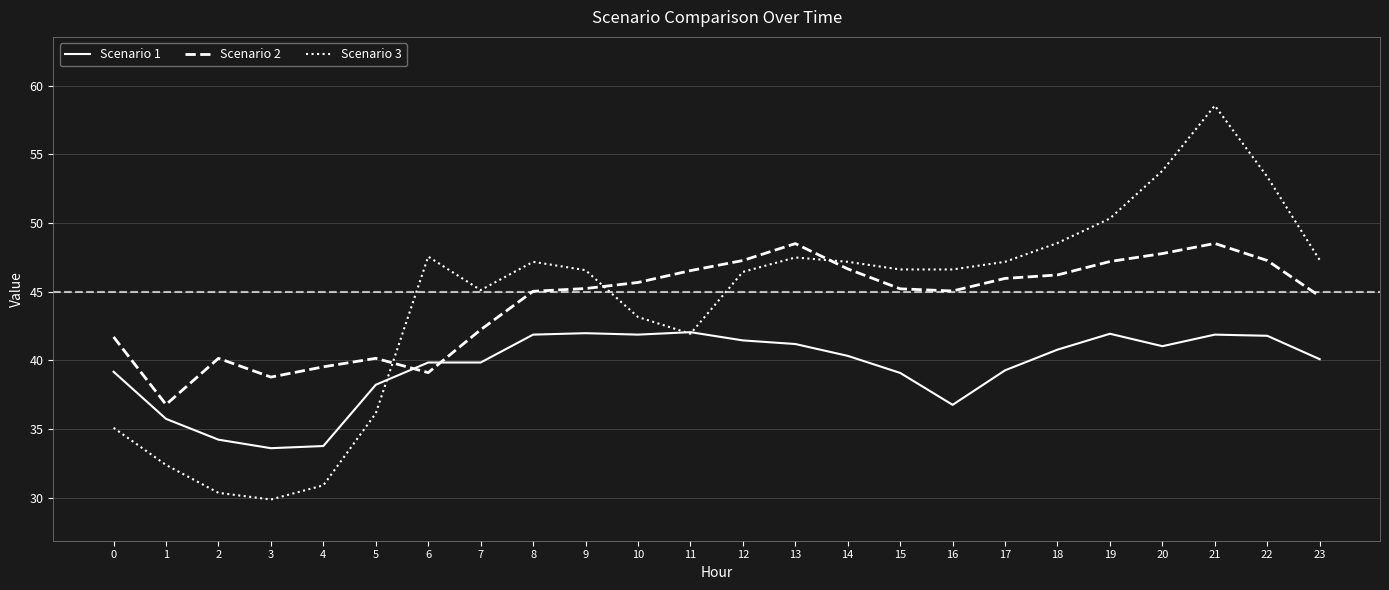

At 20, list the series in order from largest to smallest.

Scenario 3, Scenario 2, Scenario 1